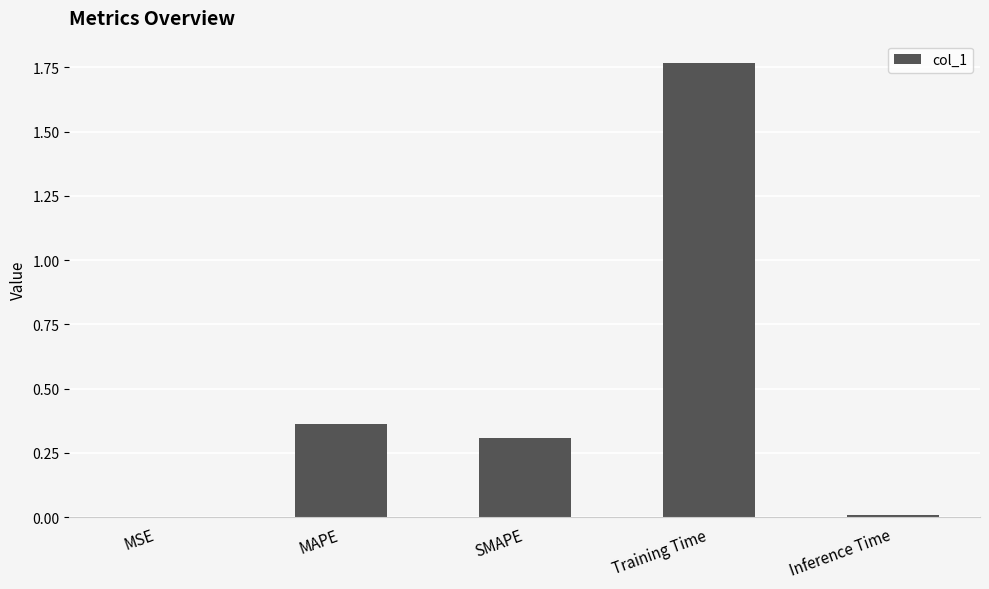

What is the sum of the values at Training Time and MAPE?

2.1